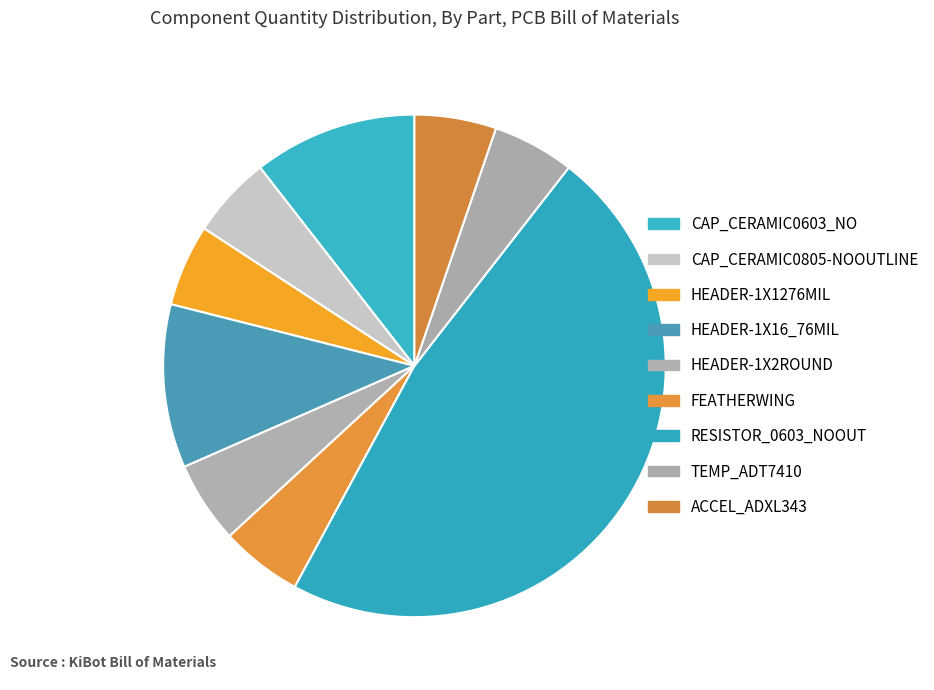

To the nearest percent, what percentage of the pie is HEADER-1X2ROUND?

5%